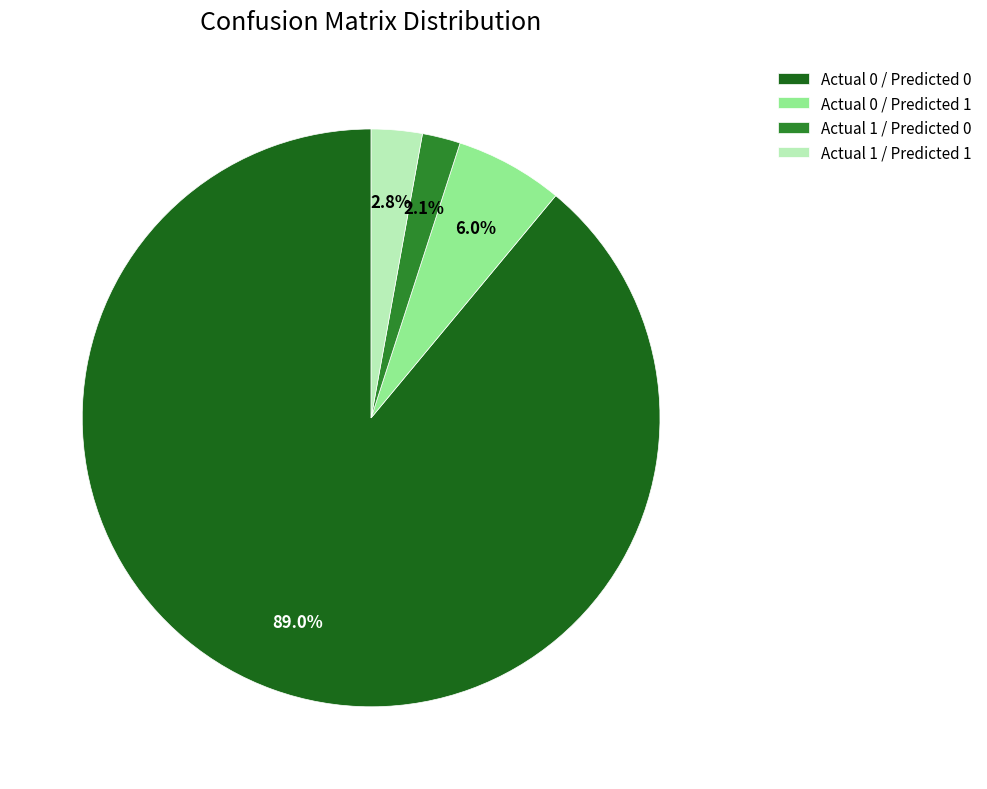

To the nearest percent, what percentage of the pie is Actual 0 / Predicted 0?

89%